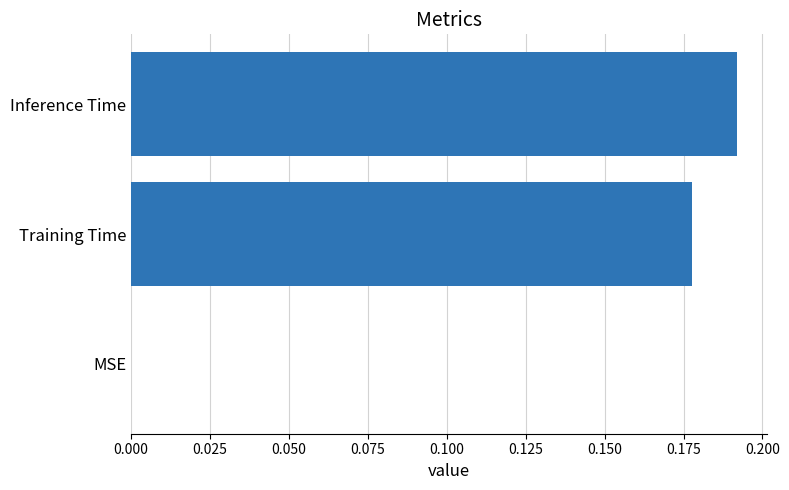

Is it true that the value at Inference Time is 0.0?

False